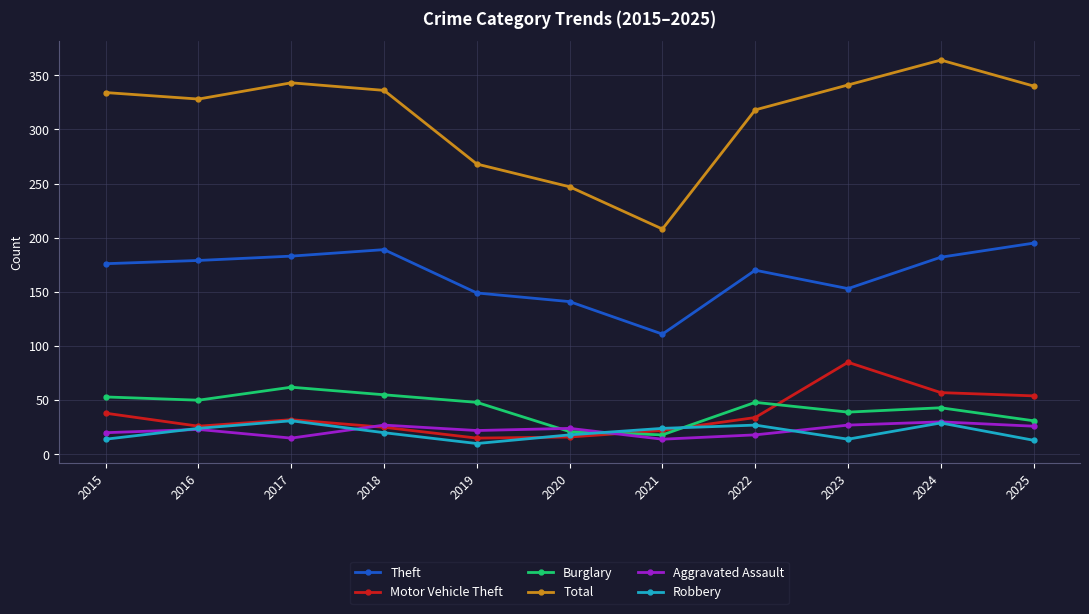

At which category is the sum across all series the highest?

2024